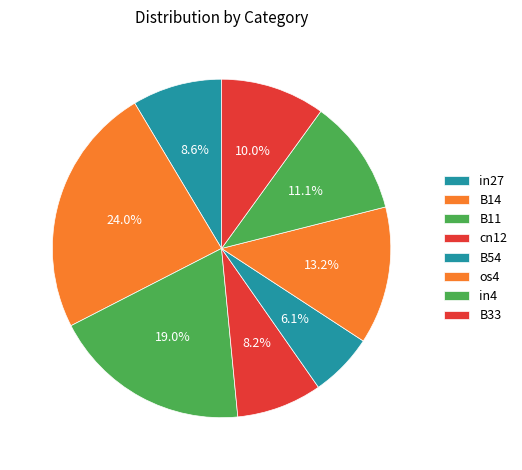

Which slice is the smallest?

B54